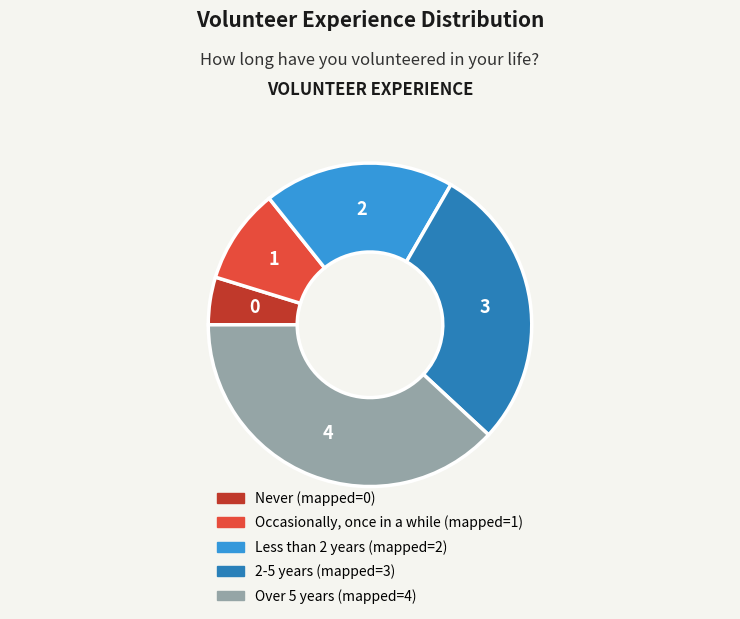

Is it true that 2-5 years is 34% of the pie?

False